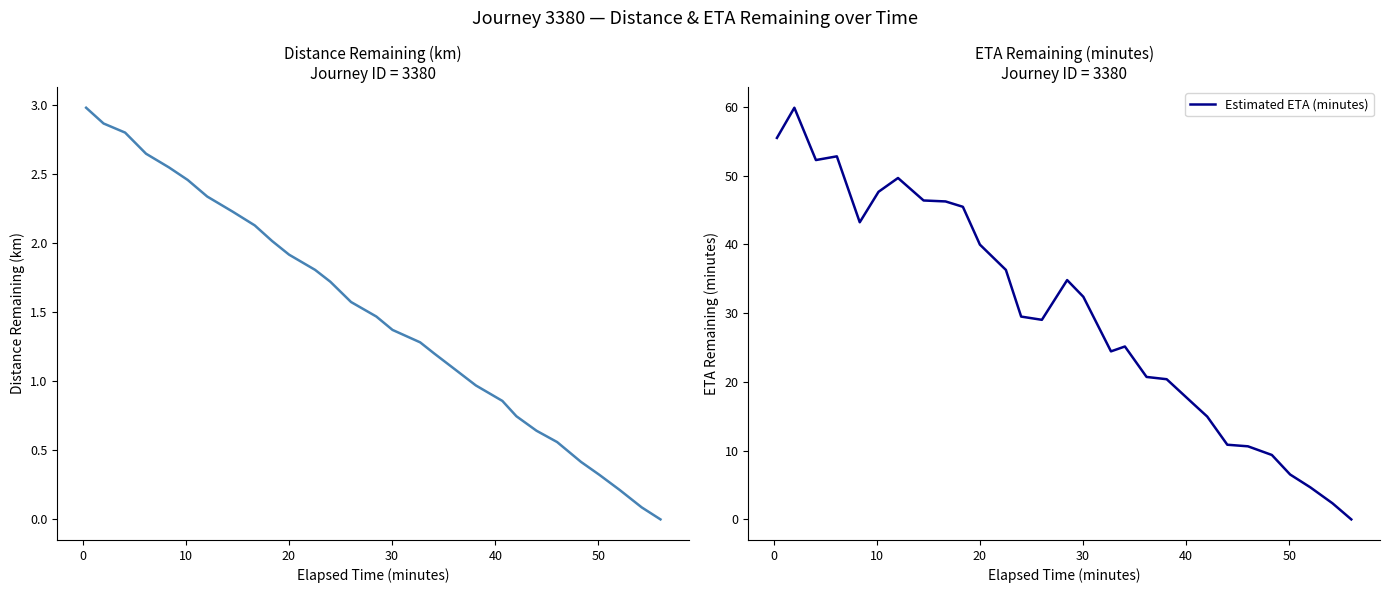

Which series has the largest range (max minus min)?

Estimated ETA (minutes)